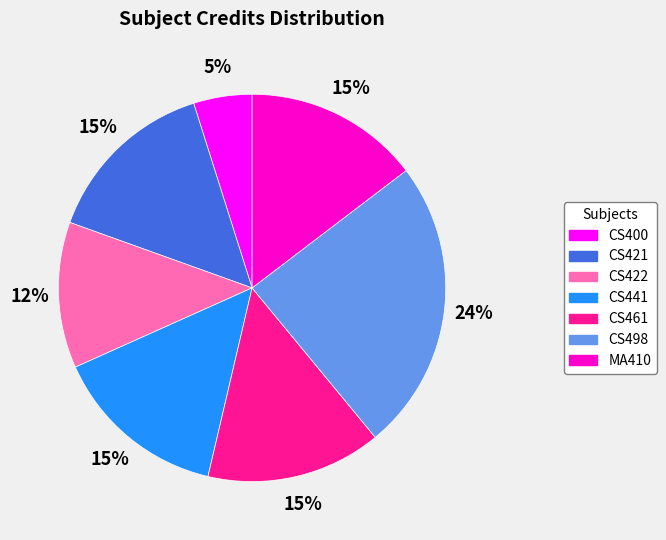

Does CS422 represent more than half of the total?

No